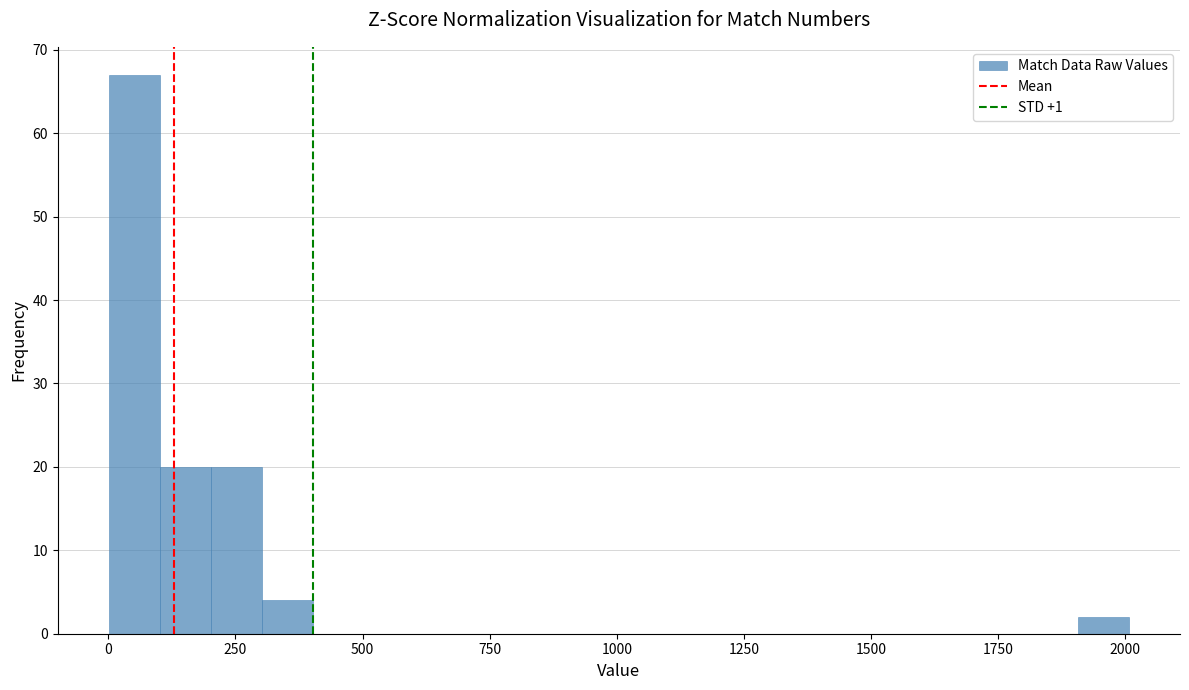

Read against the x-axis, roughly where is the centre of the tallest bar?

50